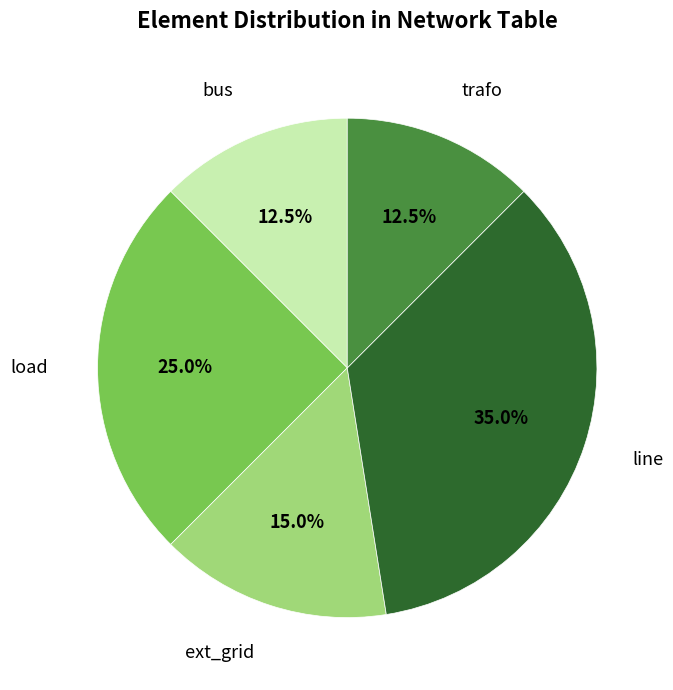

Does any single category account for the majority?

No